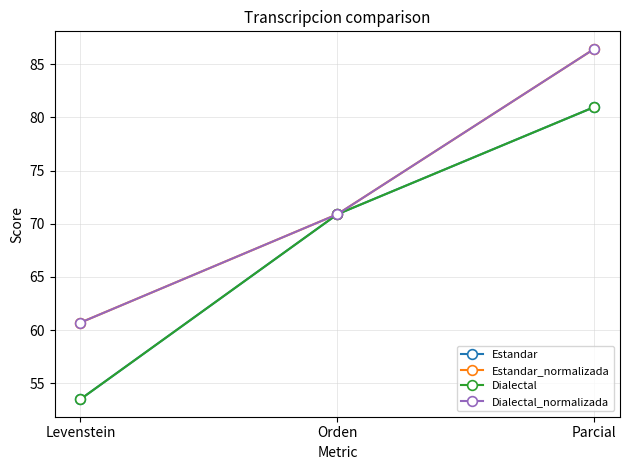

At Parcial, list the series in order from largest to smallest.

Estandar_normalizada, Dialectal_normalizada, Estandar, Dialectal